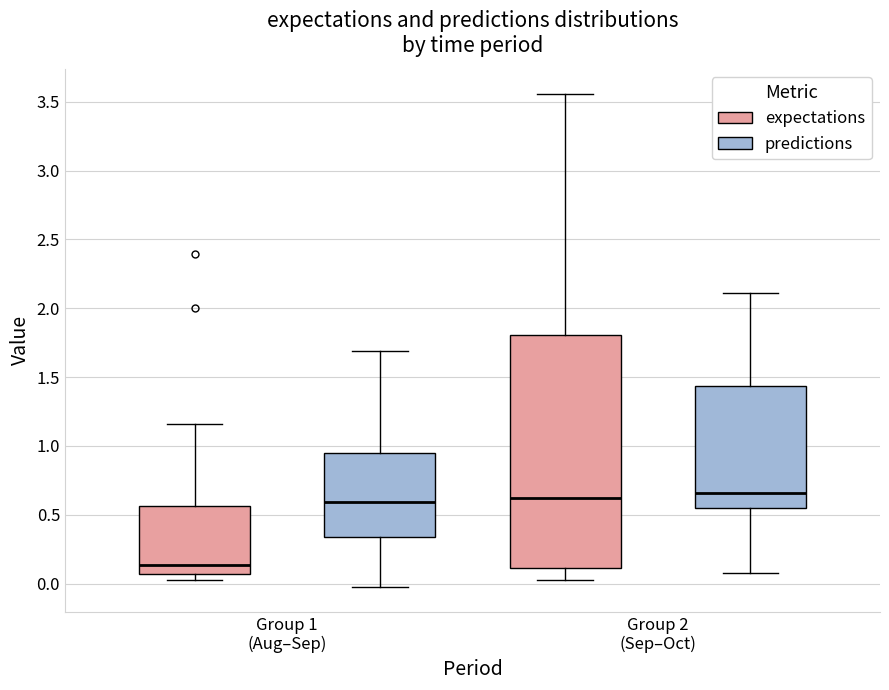

Which box's median line is the lowest?

Group 1 (Aug–Sep) (expectations)